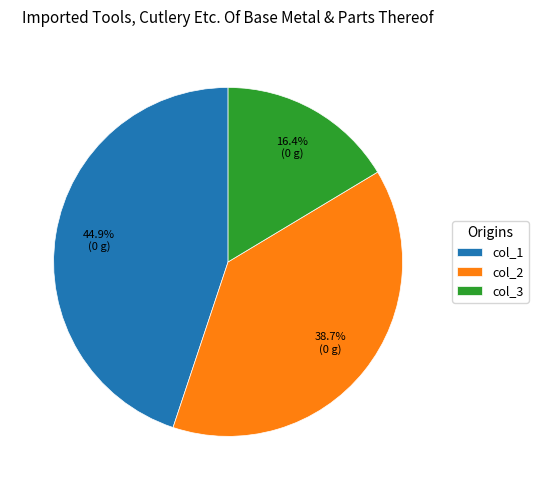

True or false: col_1 accounts for 51% of the total.

False